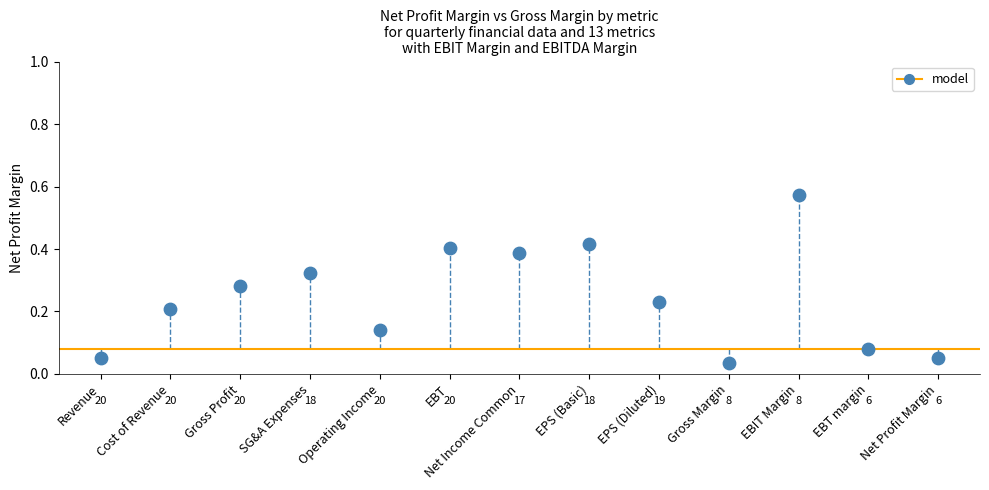

What is the range of Y values (max minus min)?

0.5